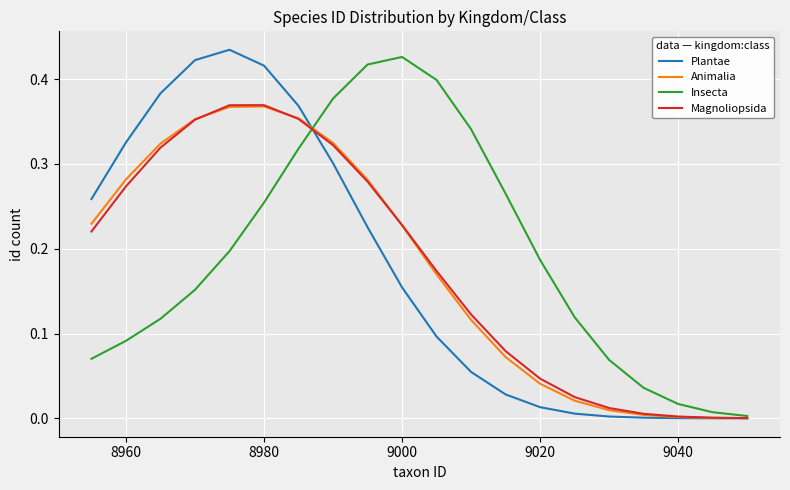

What is the maximum value shown in the chart?

0.4